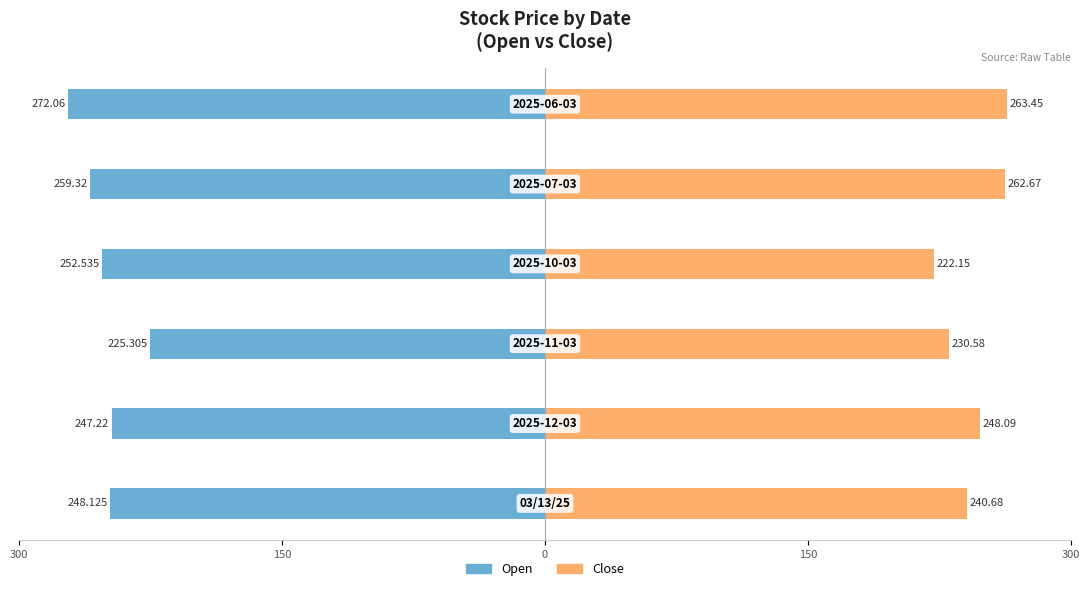

What value does the Close series have at 150?

248.1